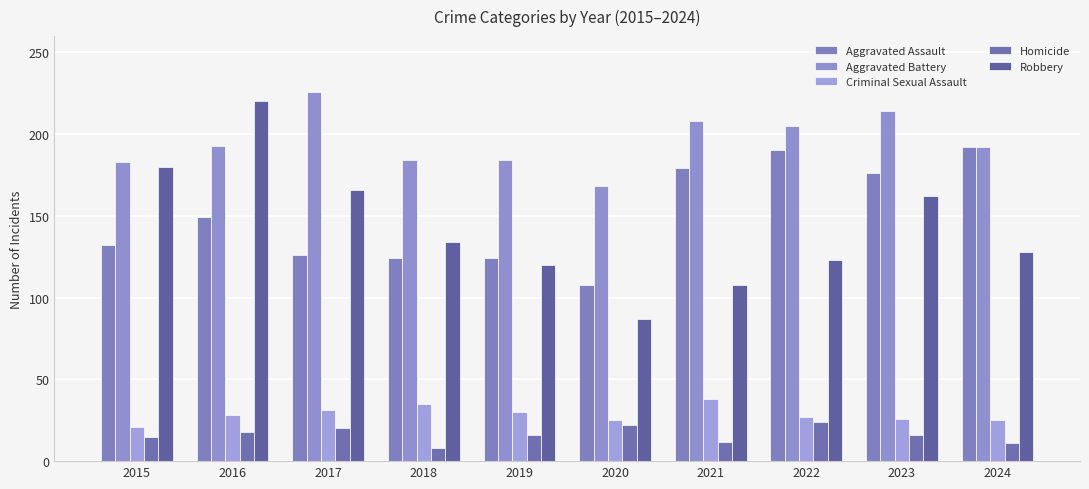

Is it true that Aggravated Assault equals 77 at 2016?

False